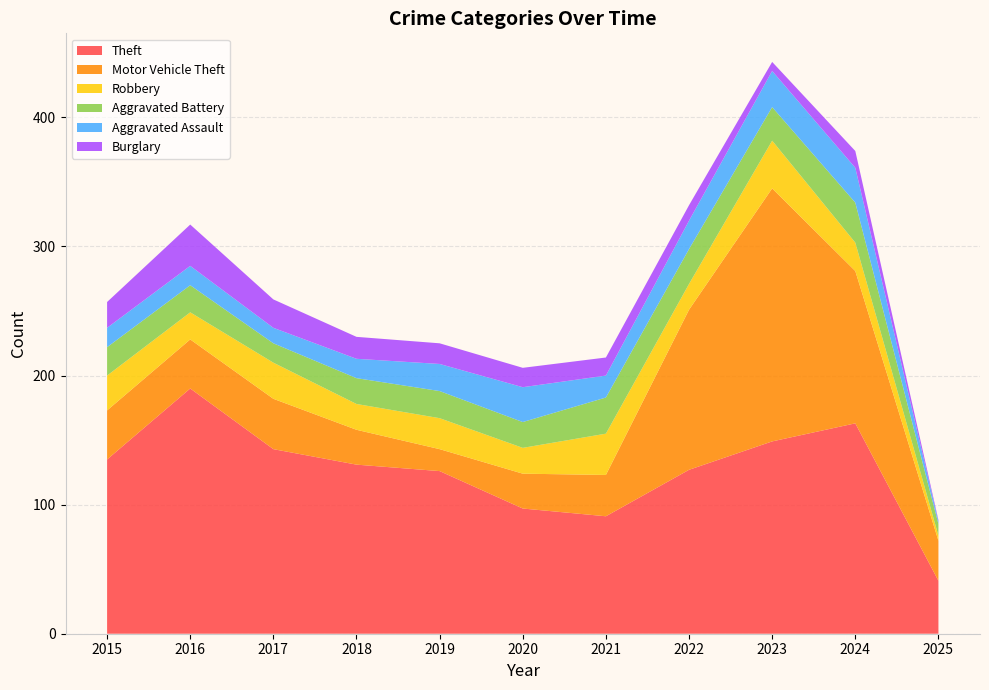

Reading left to right, list all the values displayed in this chart.

Theft: 2015=135	2016=190	2017=143	2018=131	2019=126	2020=97	2021=91	2022=127	2023=149	2024=163	2025=41
Motor Vehicle Theft: 2015=38	2016=38	2017=39	2018=27	2019=17	2020=27	2021=32	2022=124	2023=196	2024=118	2025=31
Robbery: 2015=27	2016=21	2017=28	2018=20	2019=24	2020=20	2021=32	2022=20	2023=37	2024=22	2025=4
Aggravated Battery: 2015=22	2016=21	2017=15	2018=20	2019=21	2020=20	2021=28	2022=27	2023=26	2024=31	2025=9
Aggravated Assault: 2015=15	2016=15	2017=12	2018=15	2019=21	2020=27	2021=17	2022=22	2023=28	2024=27	2025=2
Burglary: 2015=20	2016=32	2017=22	2018=17	2019=16	2020=15	2021=14	2022=12	2023=7	2024=13	2025=1